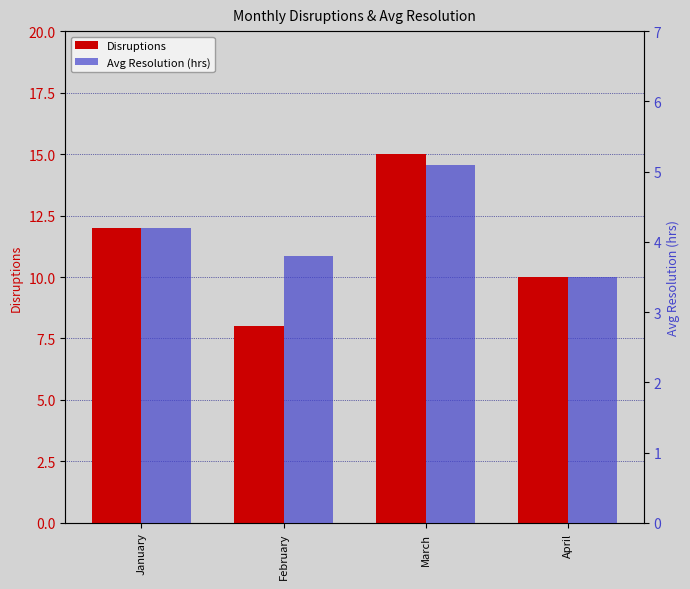

Where does the Avg Resolution (hrs) series first go above 4?

January